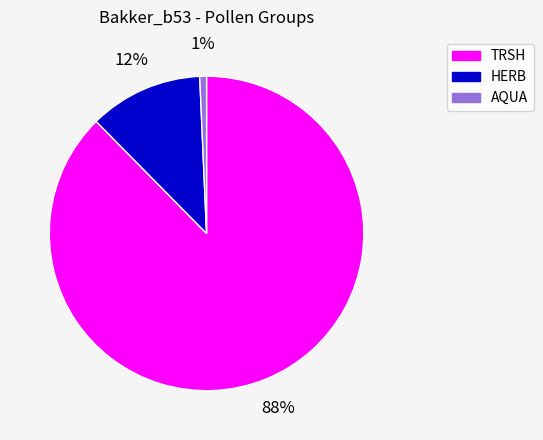

To the nearest percent, what is the combined percentage of HERB and TRSH?

99%